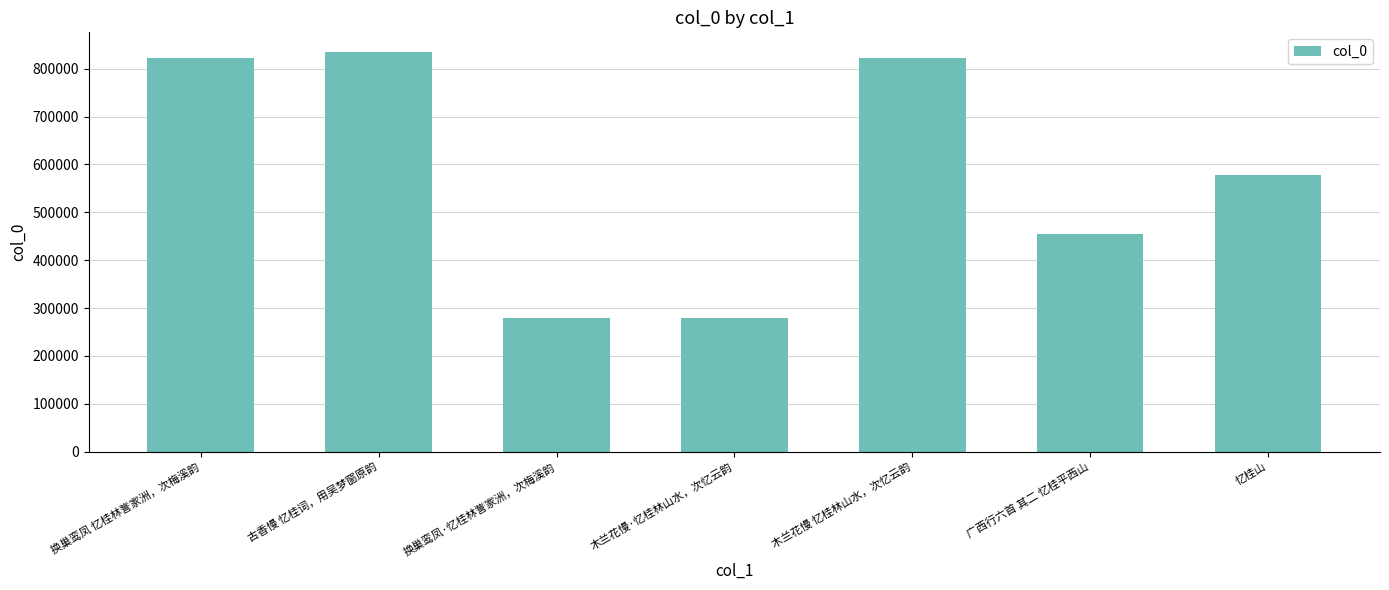

What is the greatest value displayed?

834086